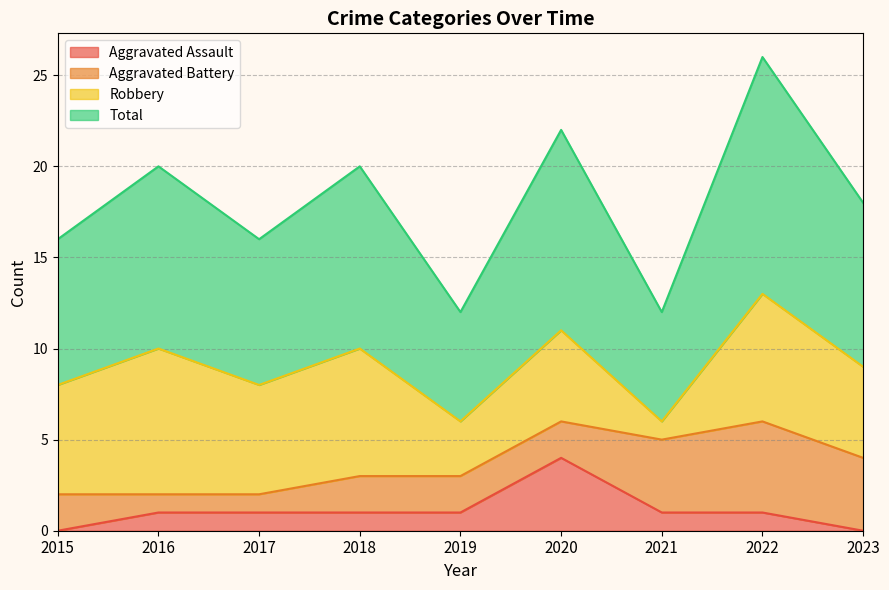

True or false: Aggravated Assault has a value of 0 at 2017.

False